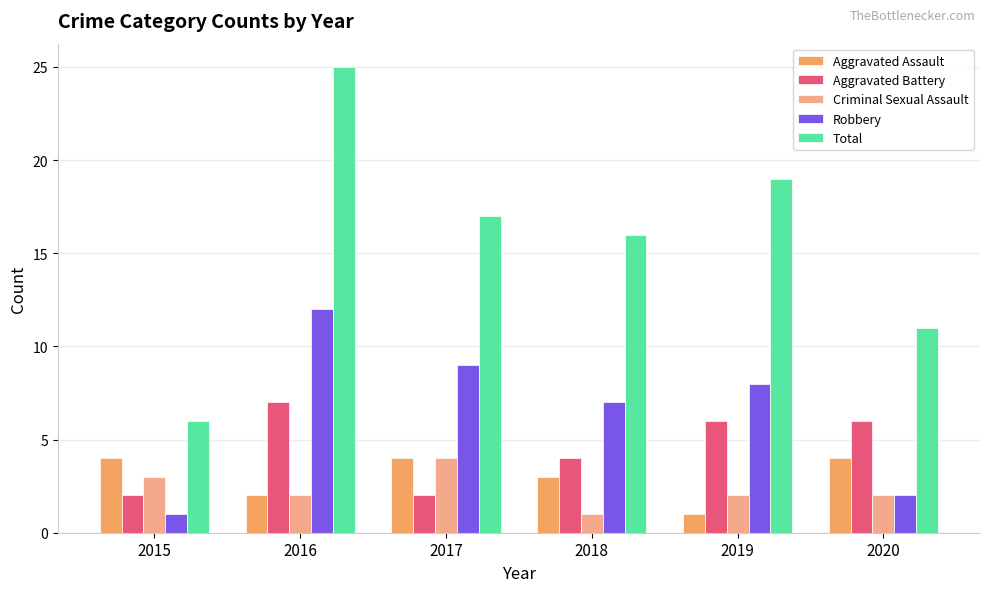

How many groups of bars are there?

6